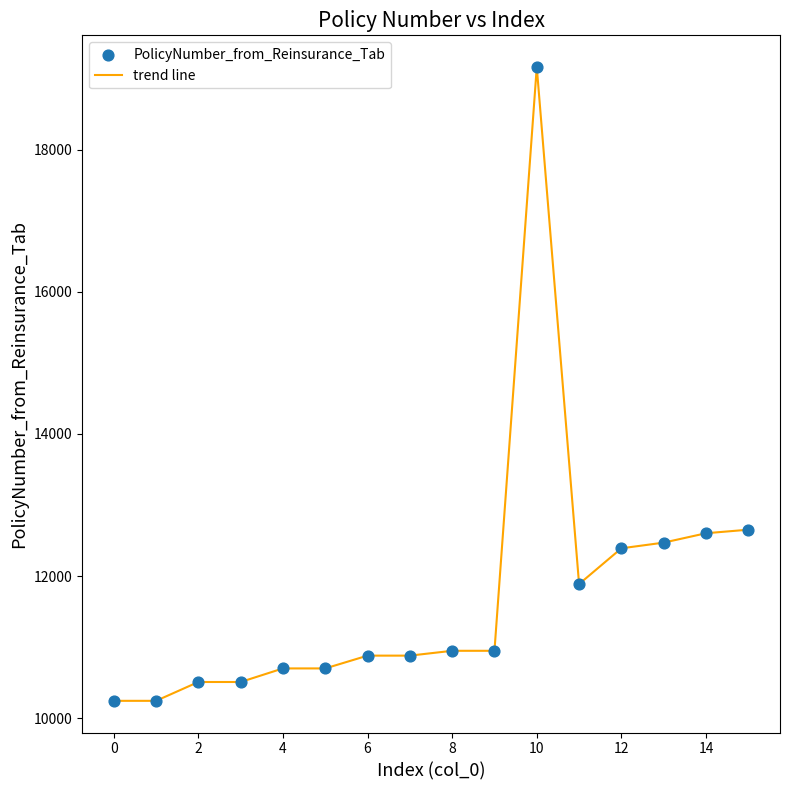

What is the difference between the maximum and minimum values?

8918